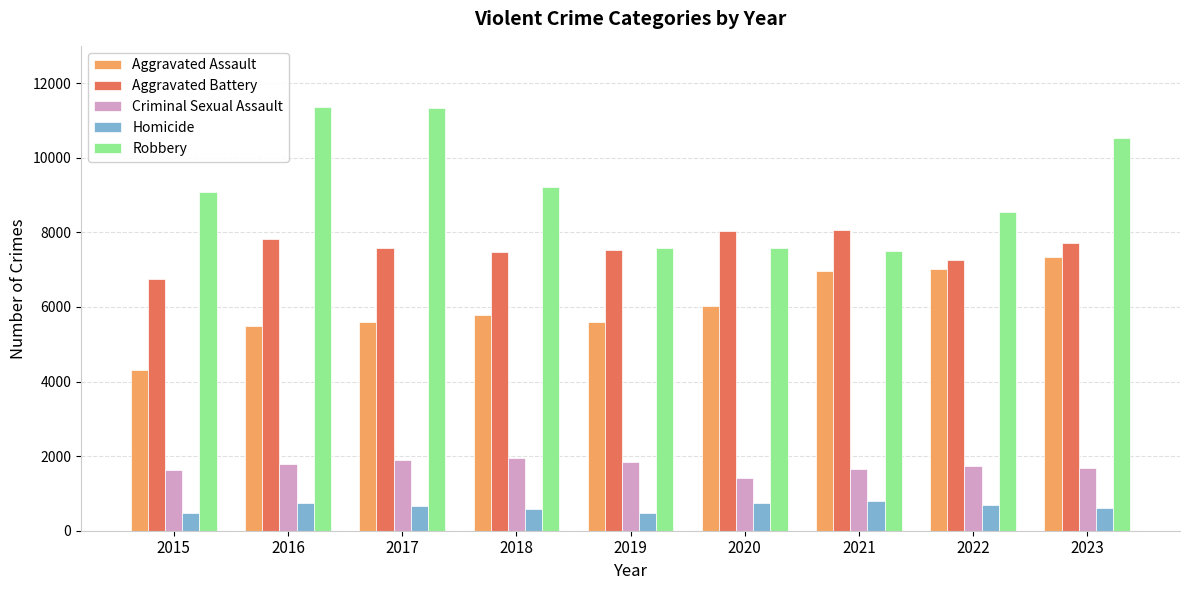

True or false: Homicide has a value of 653 at 2017.

True